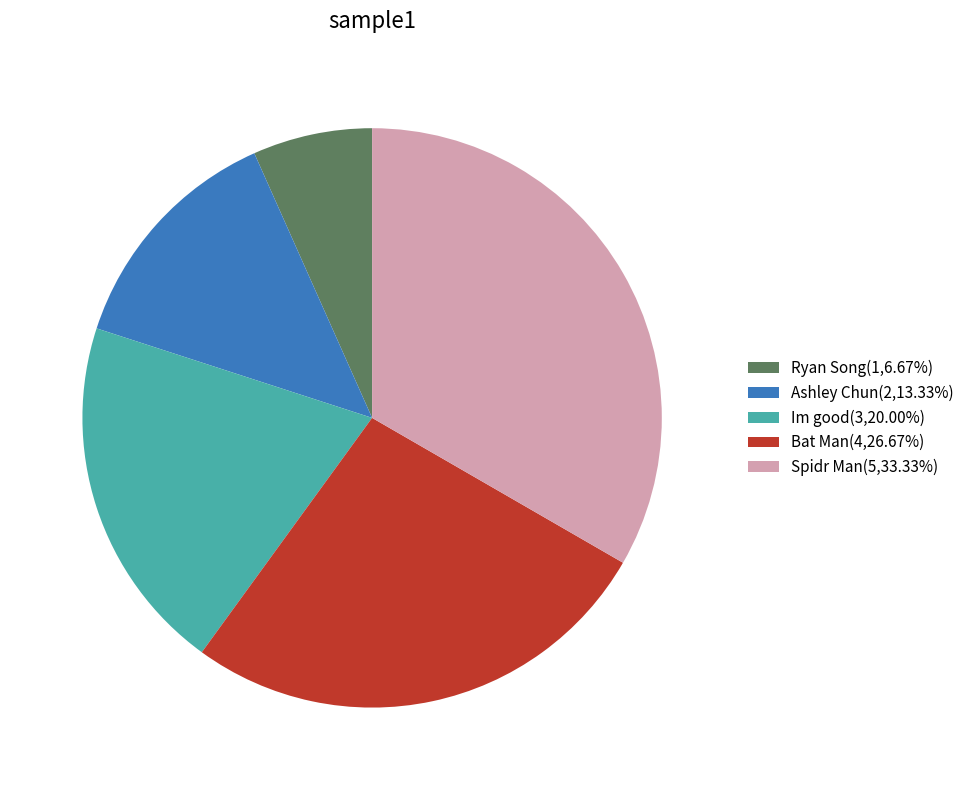

How many segments does this pie chart have?

5